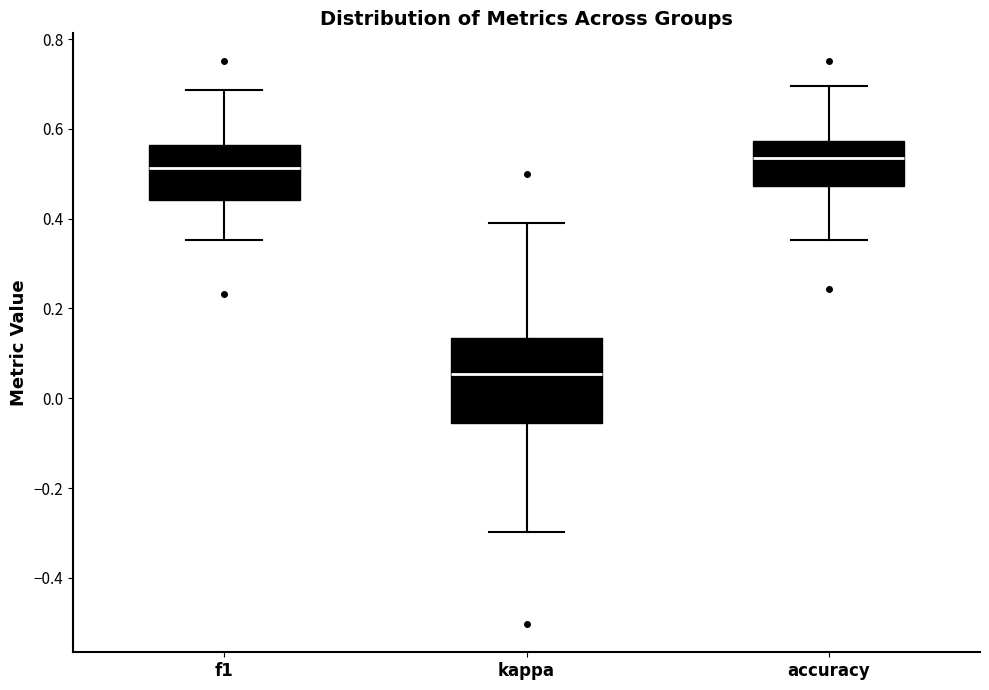

Reading left to right, read every box against the y-axis: the position of its median line, the range the box covers, and the ends of its whiskers. The values are not printed on the chart, so give them approximately, as read against the axis.

f1: median 0.52, box 0.44 to 0.56, whiskers 0.36 to 0.68
kappa: median 0.06, box -0.06 to 0.14, whiskers -0.30 to 0.40
accuracy: median 0.54, box 0.48 to 0.58, whiskers 0.36 to 0.70